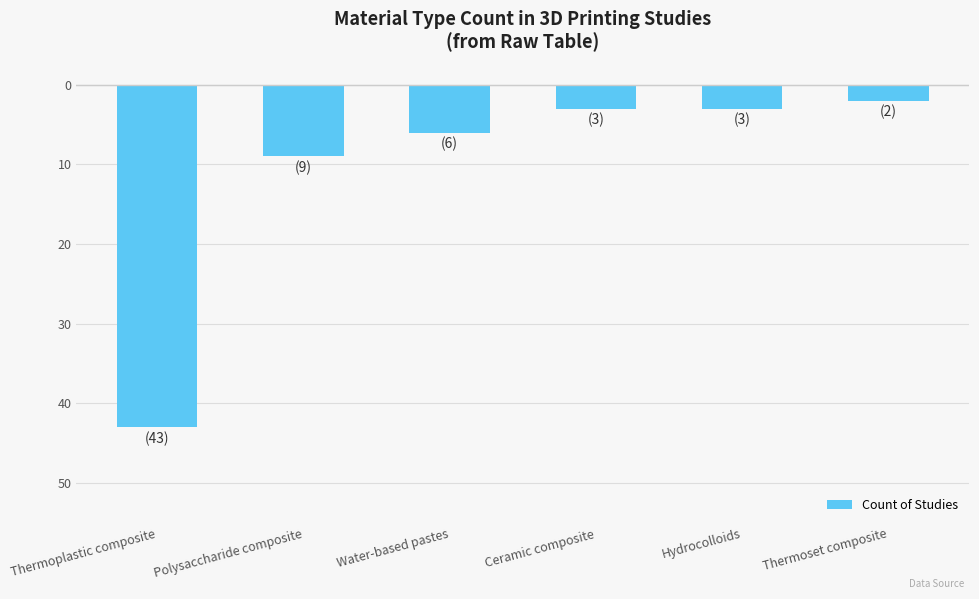

What is the label of the 1st bar from the left?

Thermoplastic composite